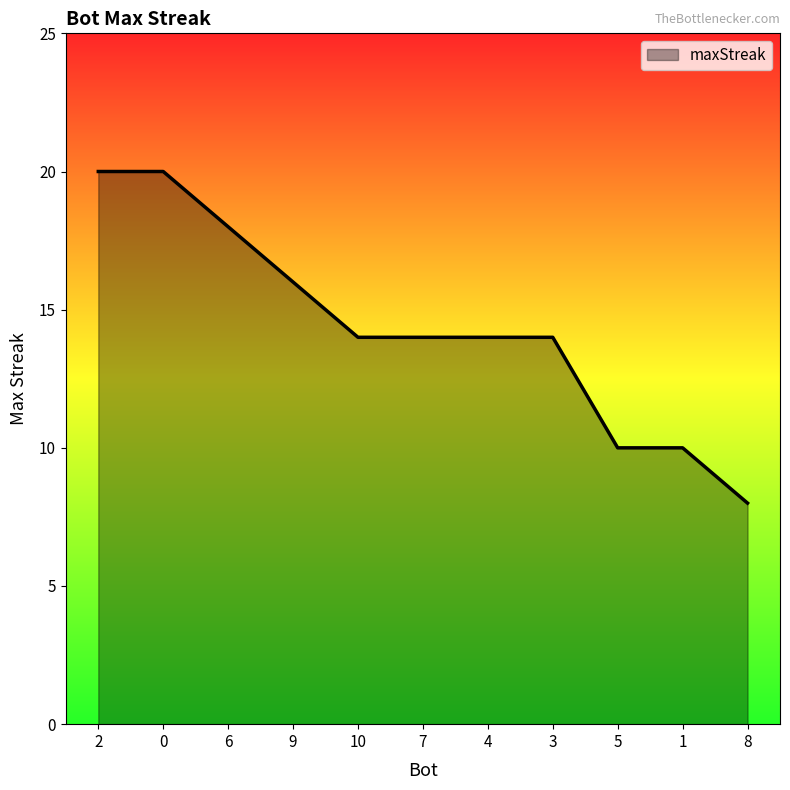

Is it true that the value at 2 is 27?

False